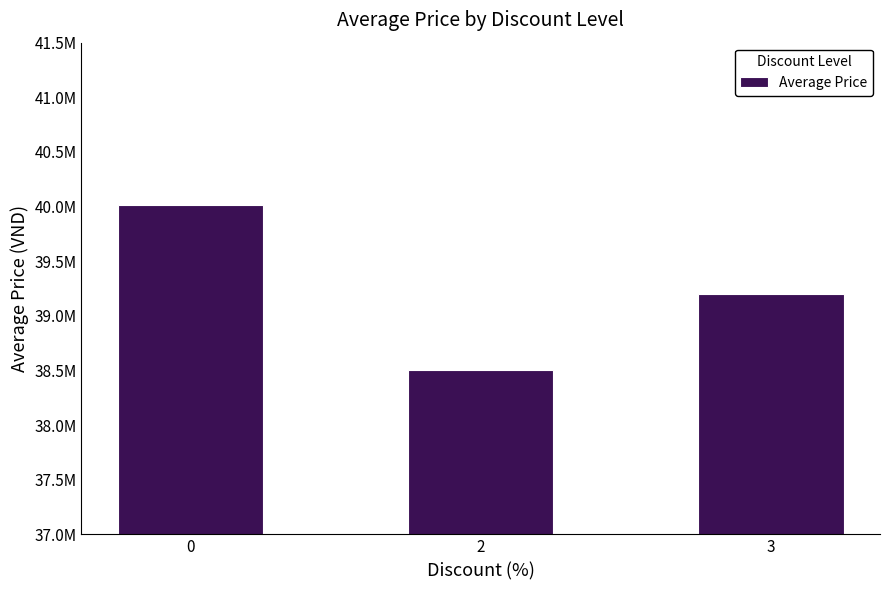

Rank the categories by value from lowest to highest.

2, 3, 0